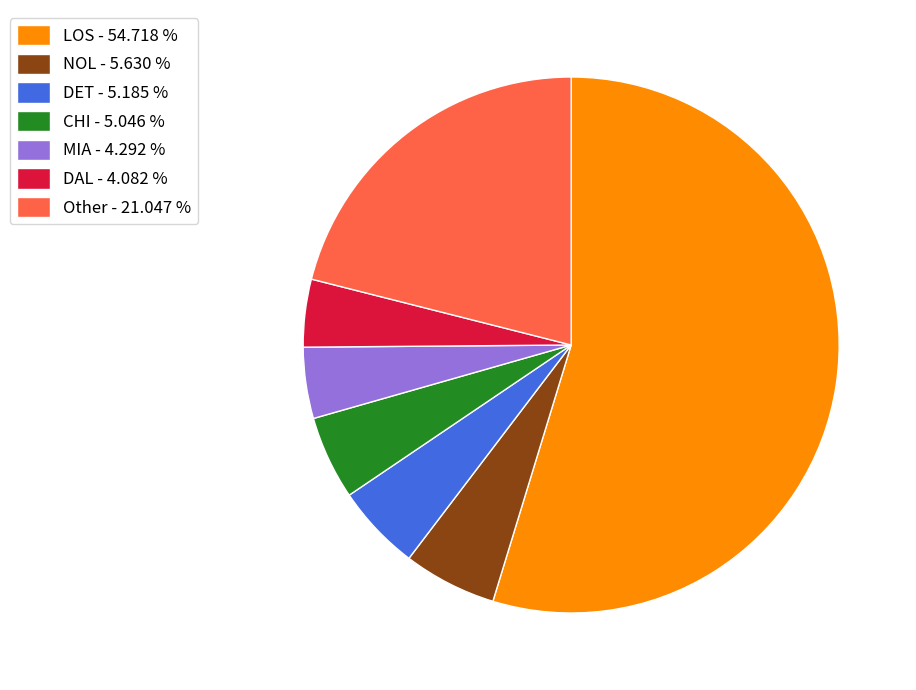

What is the majority slice?

LOS - 54.718 %